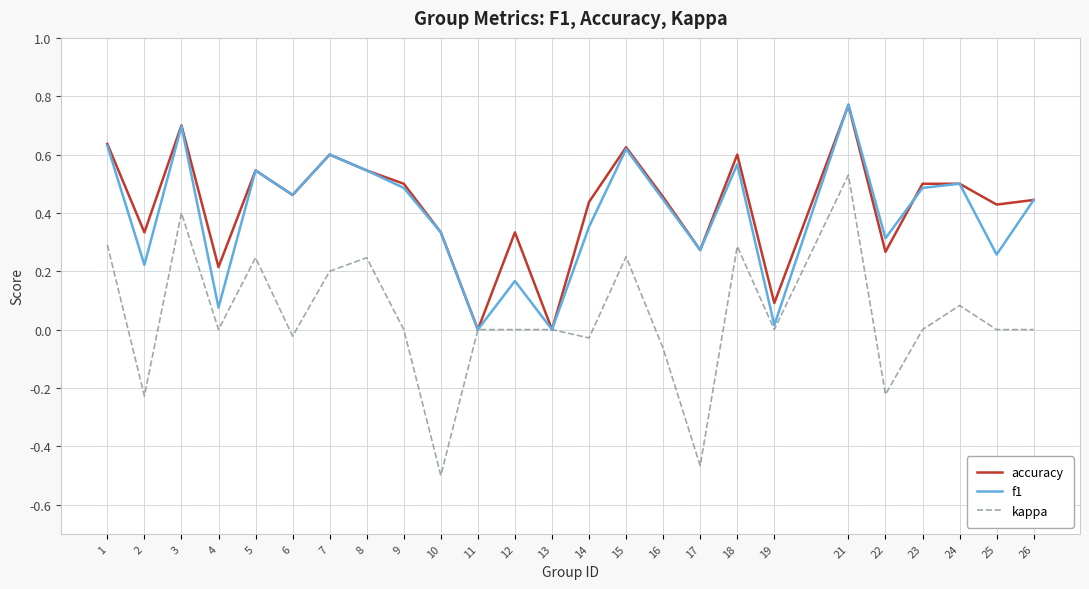

Which series changed the most between 17 and 24?

kappa